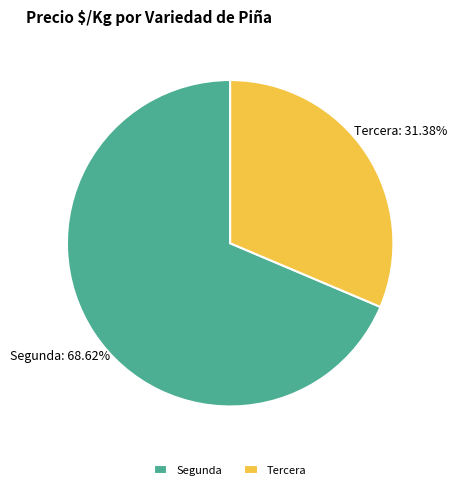

Rank the categories by value from lowest to highest.

Tercera, Segunda